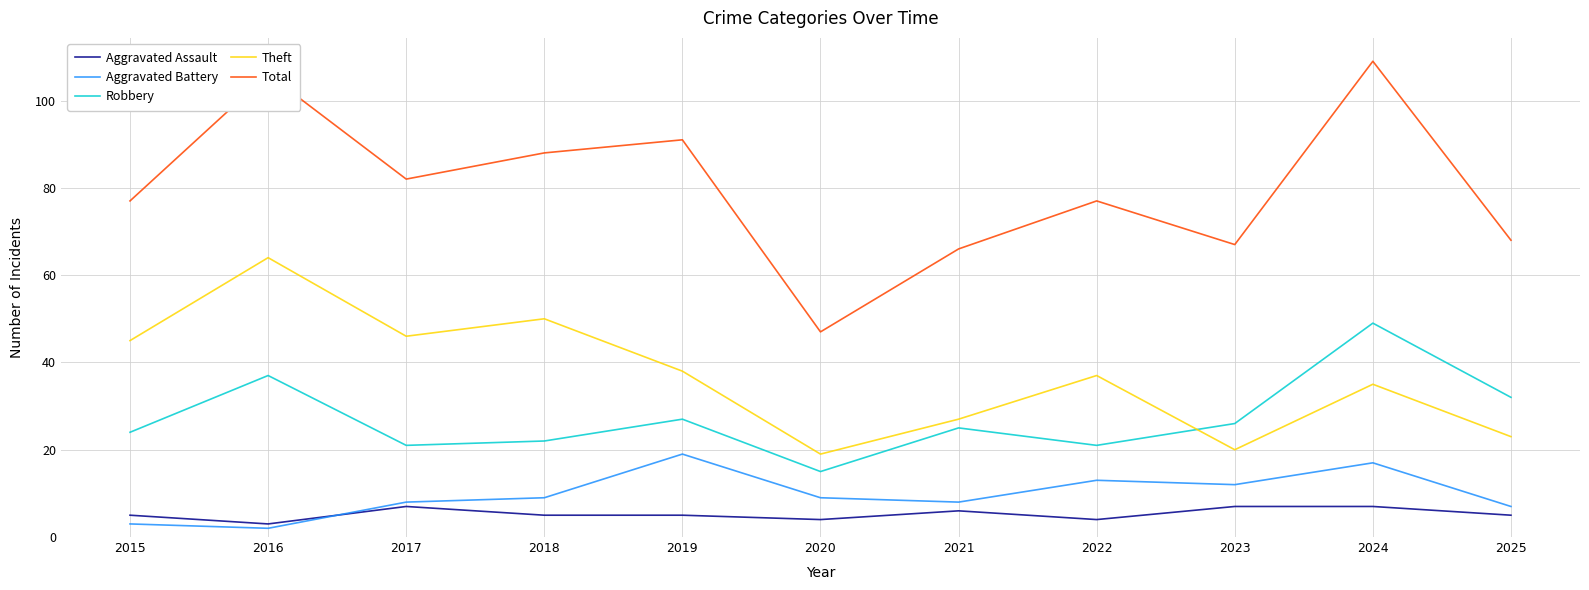

Between 2016 and 2018, which series saw the biggest shift?

Total